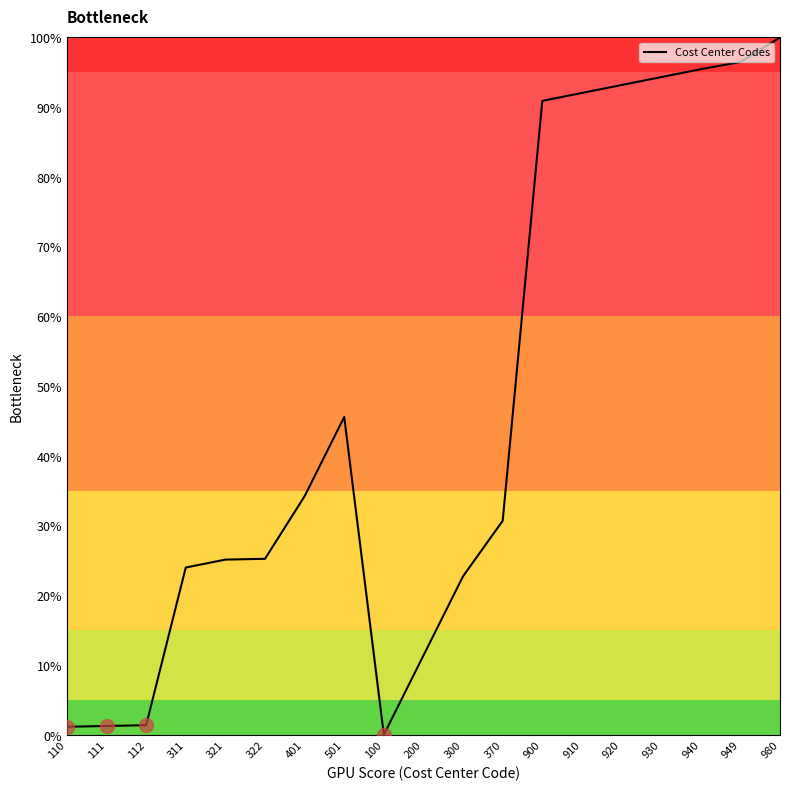

How many values are below 30?

9